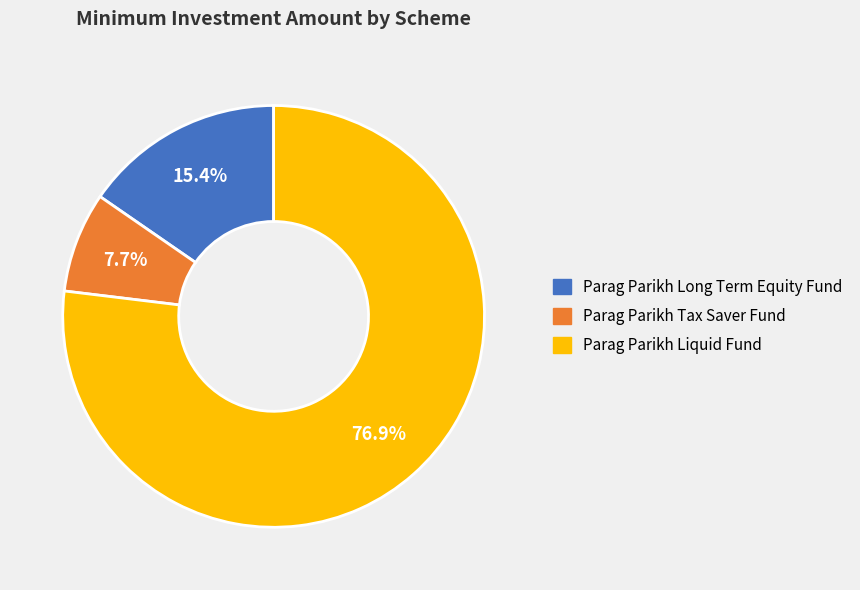

Does Parag Parikh Liquid Fund represent more than half of the total?

Yes